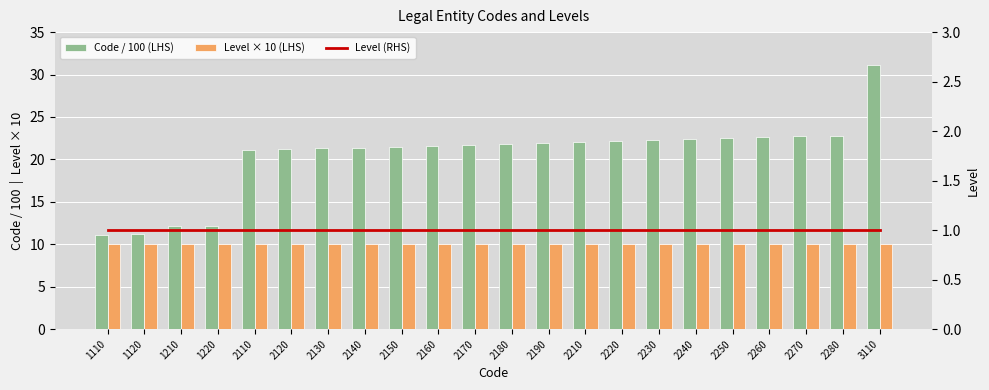

The Level × 10 (LHS) series shows 10.0 at 1110. True or false?

True